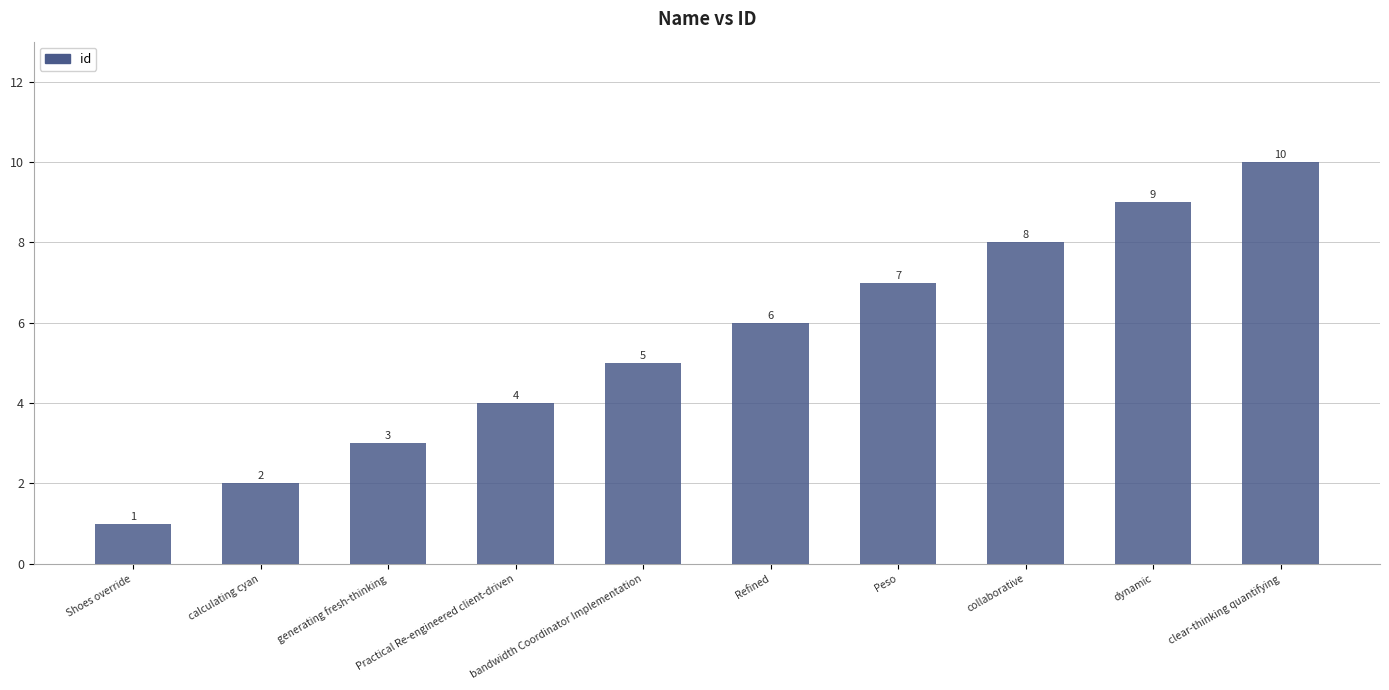

Between generating fresh-thinking and calculating cyan, which is larger?

generating fresh-thinking